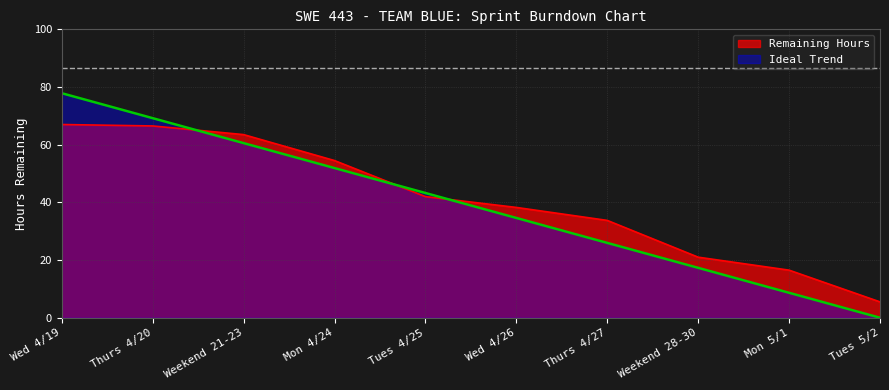

Is the value of Ideal Trend at Tues 4/25 greater than the value of Remaining Hours at Tues 5/2?

Yes